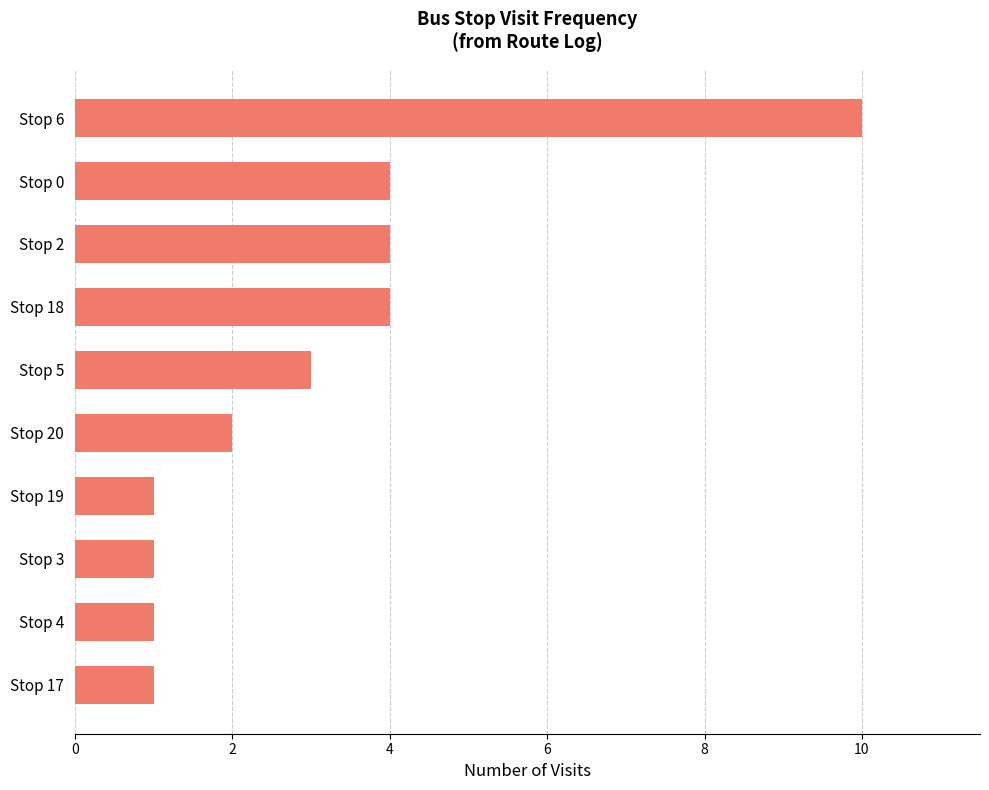

What is the ratio of the value at Stop 19 to the value at Stop 4?

1.0